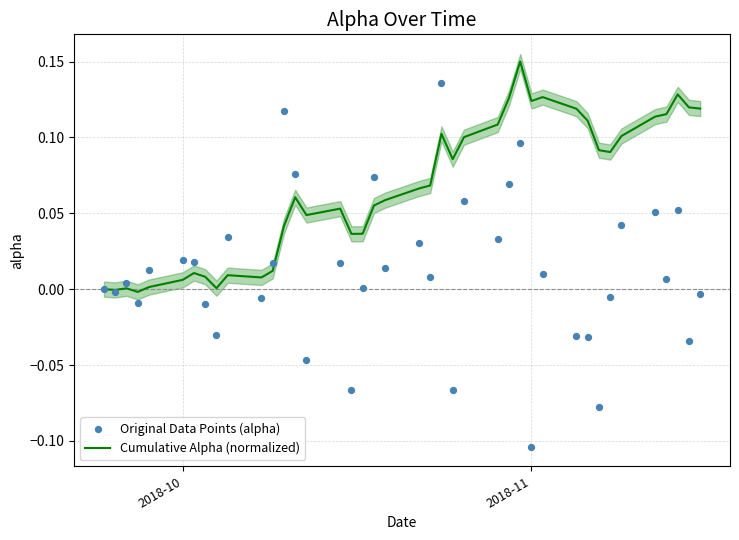

Which series has the widest spread of Y values?

Original Data Points (alpha)